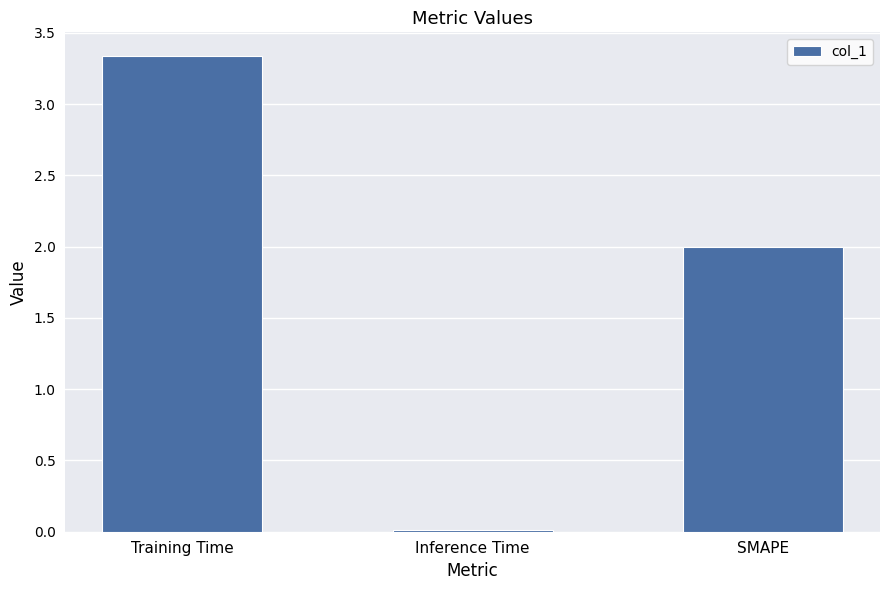

Rank the categories by value from highest to lowest.

Training Time, SMAPE, Inference Time